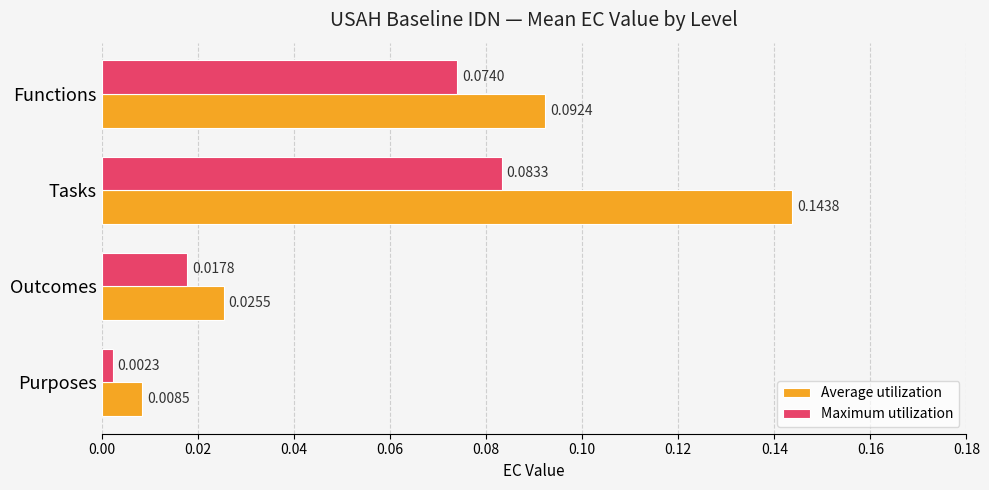

What is the sum of all Average utilization values?

0.3